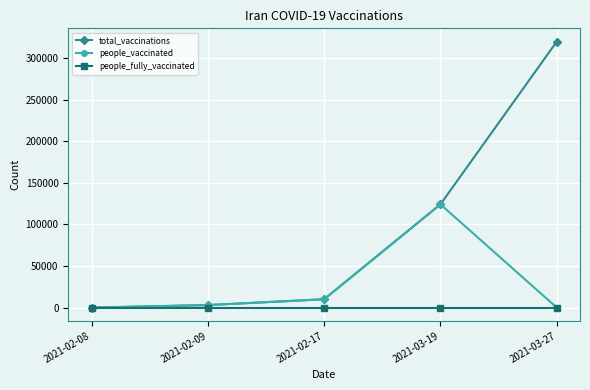

What is the sum of the people_vaccinated values at 2021-02-08 and 2021-02-09?

3000